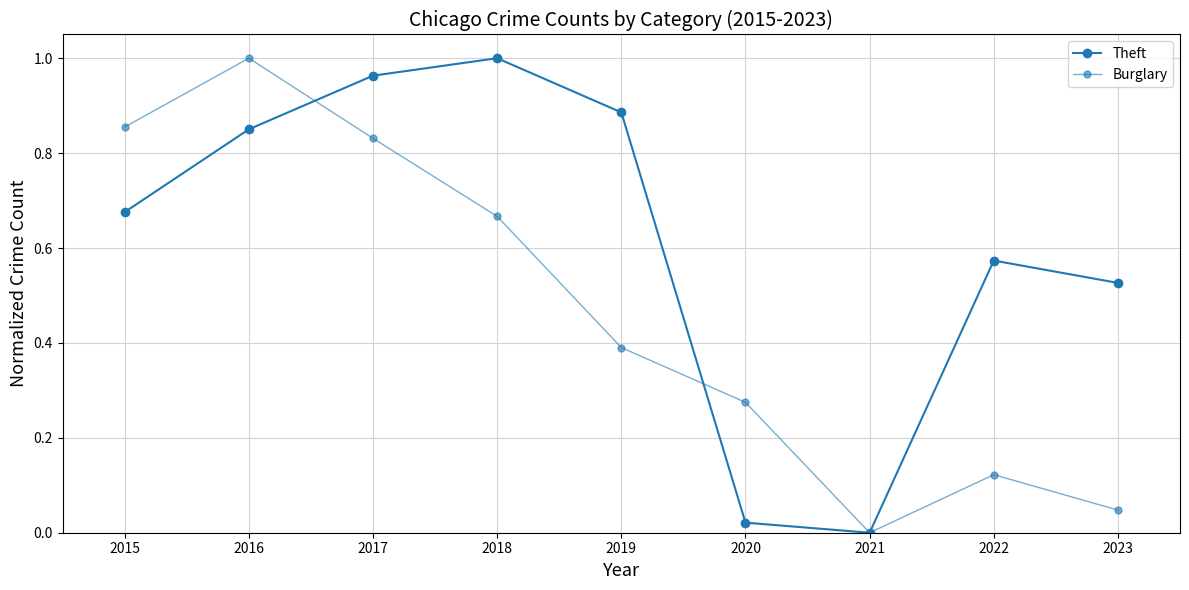

How many categories are shown in the chart?

9